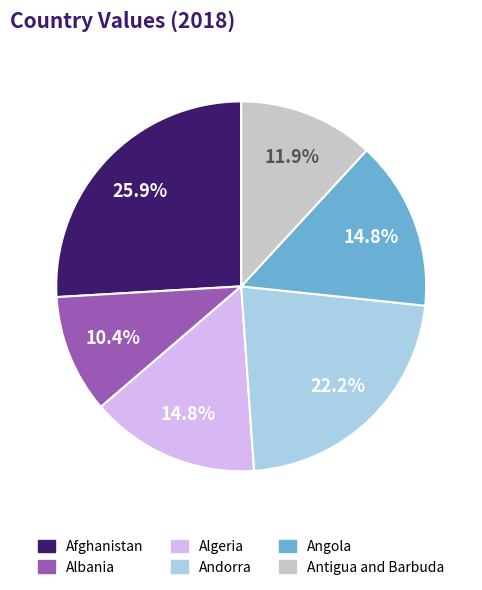

How many slices are in this pie chart?

6